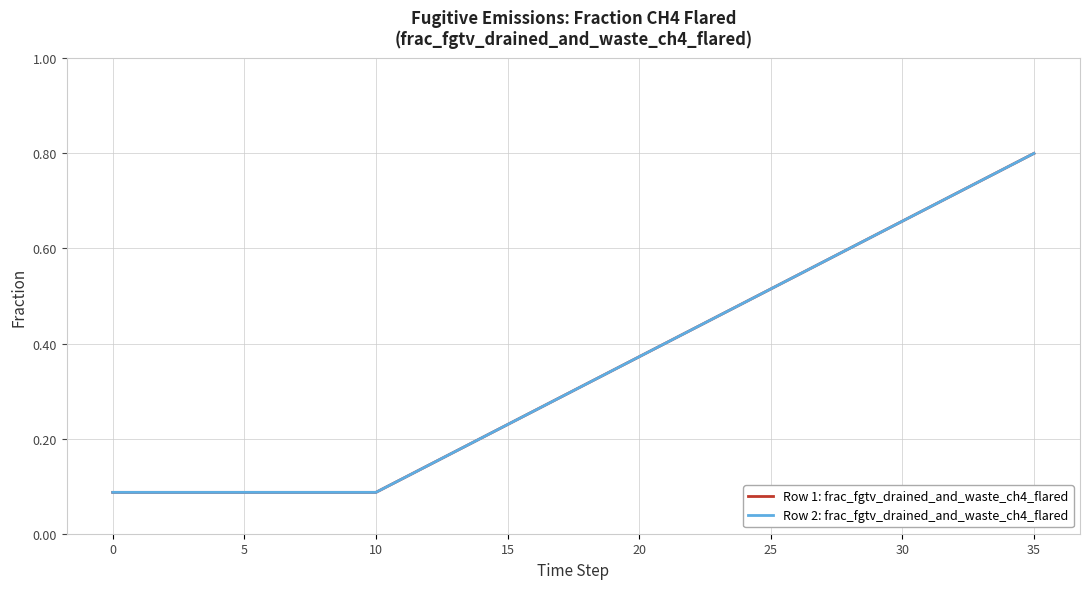

Is this an area chart (filled region under the line)?

No